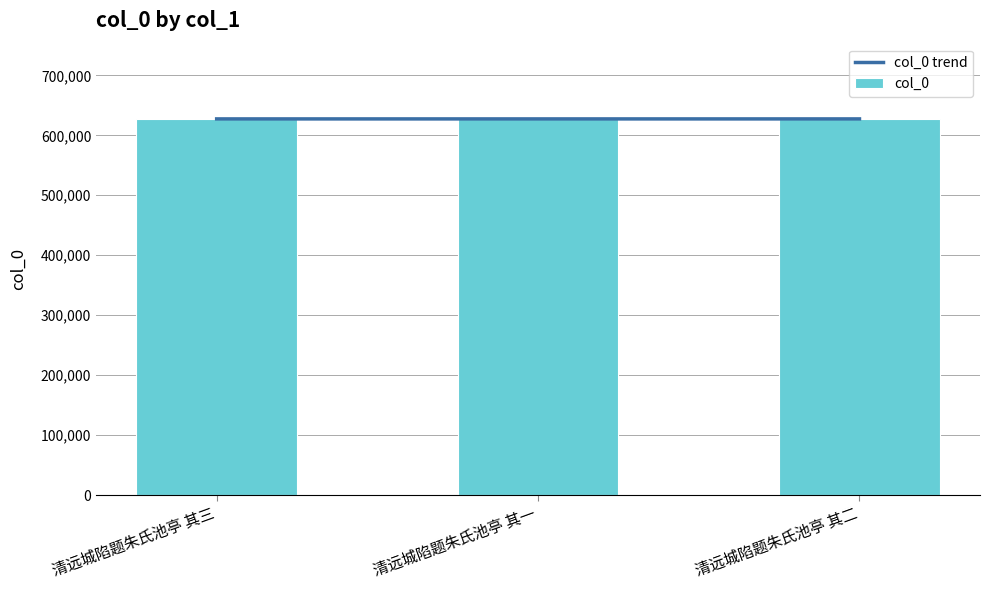

Which category has the highest value in the col_0 series?

清远城陷题朱氏池亭 其三